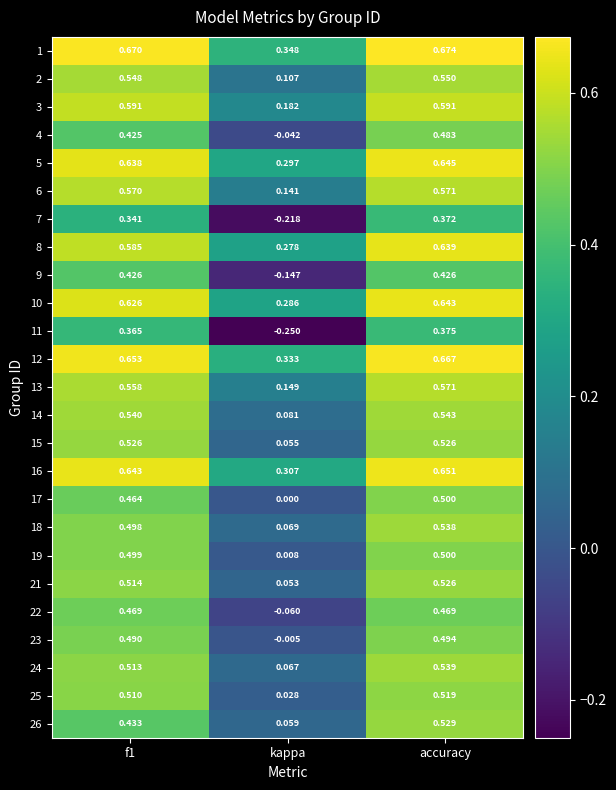

How many categories are shown in the chart?

3